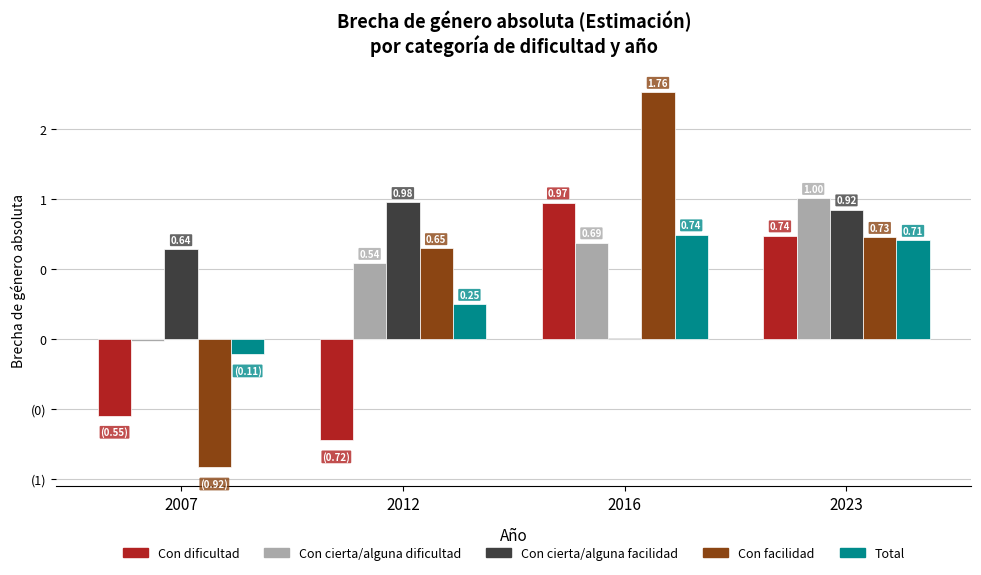

Are the bars grouped side by side (vs. stacked)?

Yes